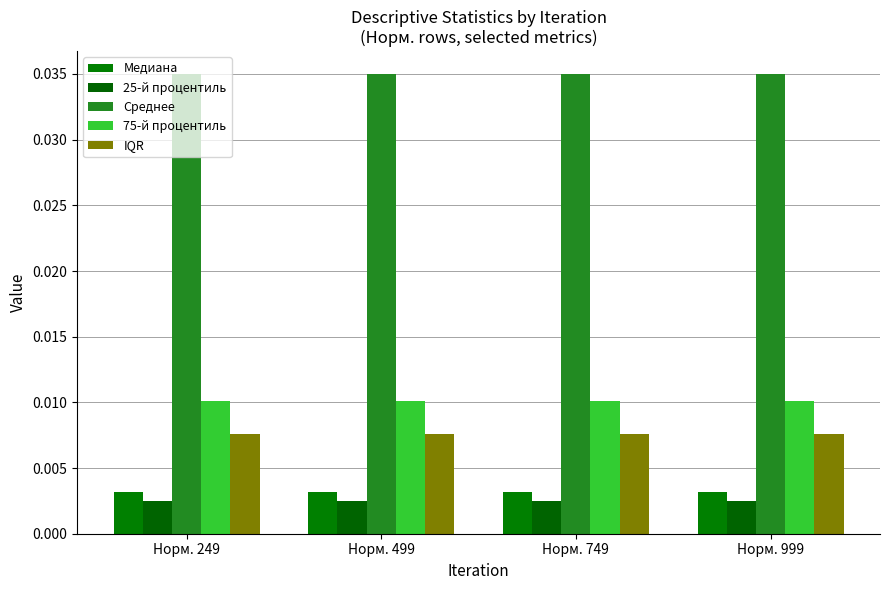

Does the chart contain any negative values?

No